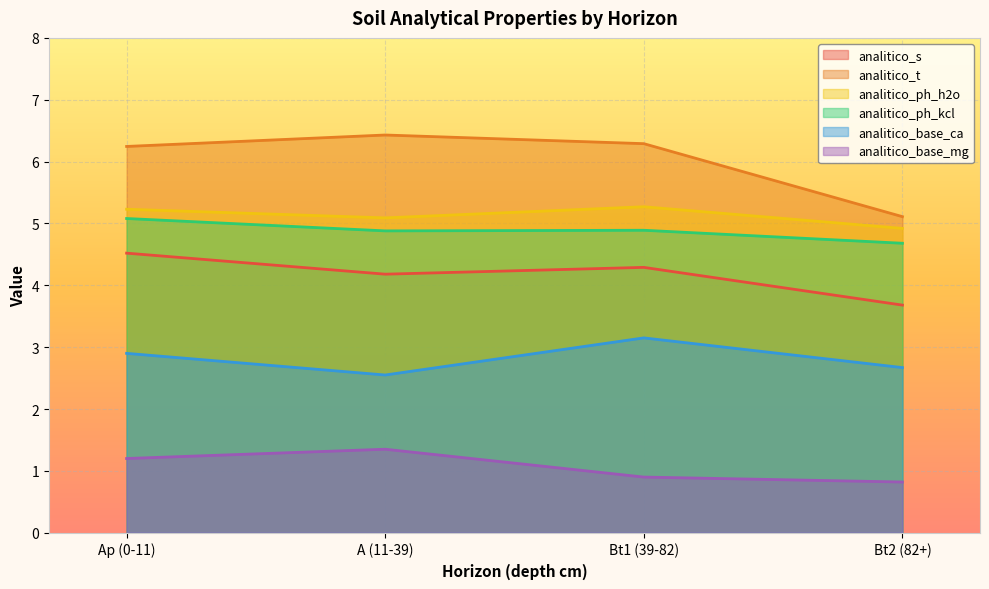

What is the difference between the analitico_s values at Bt1 (39-82) and A (11-39)?

0.1